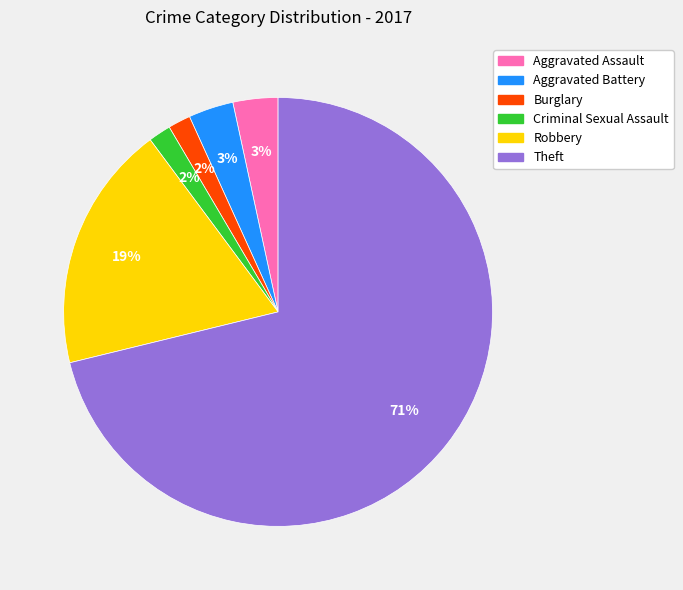

Combined, do Aggravated Battery and Robbery account for over 50%?

No